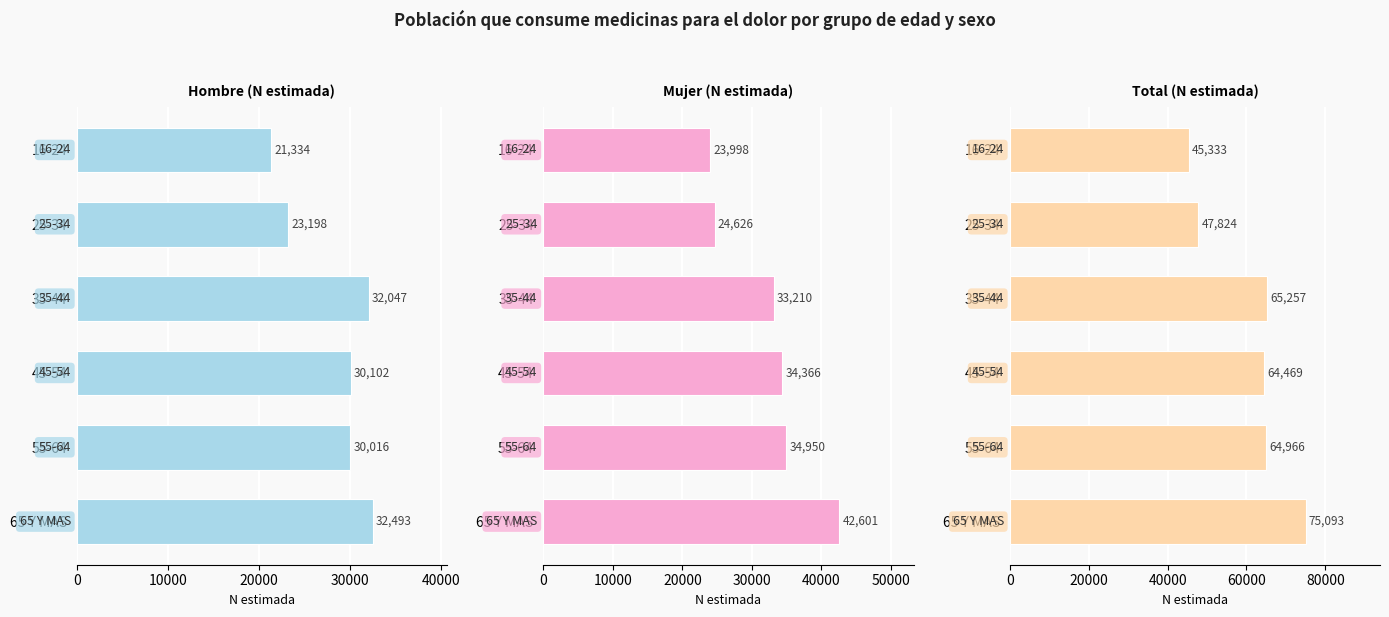

Is the value of Hombre (N estimada) at 16-24 greater than the value of Total (N estimada) at 35-44?

No